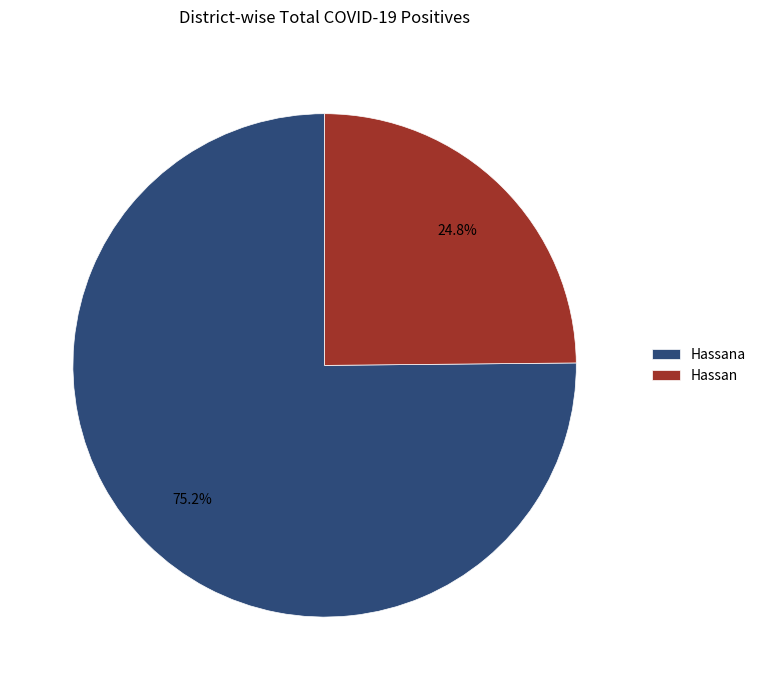

What portion of the pie excludes Hassan?

75.2%